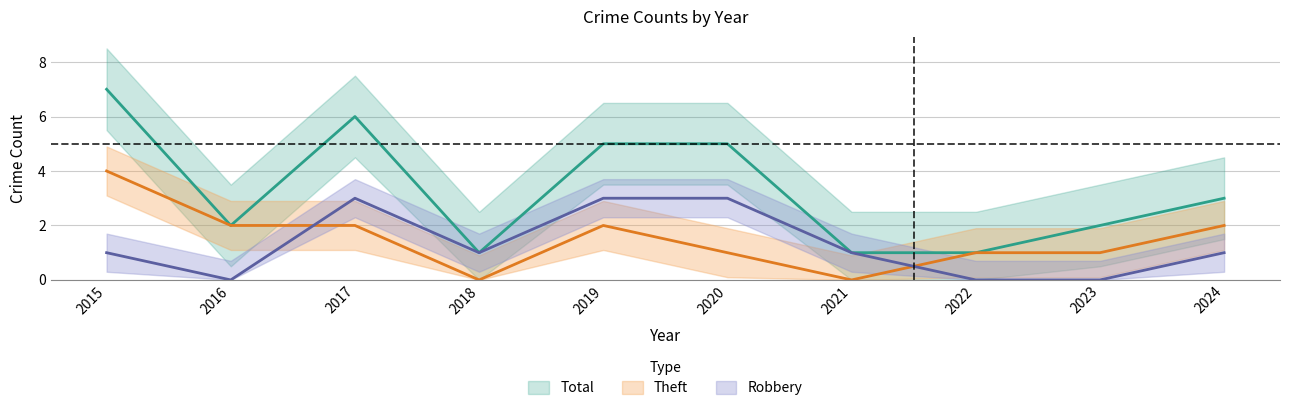

Is it true that Total equals 5 at 2019?

True